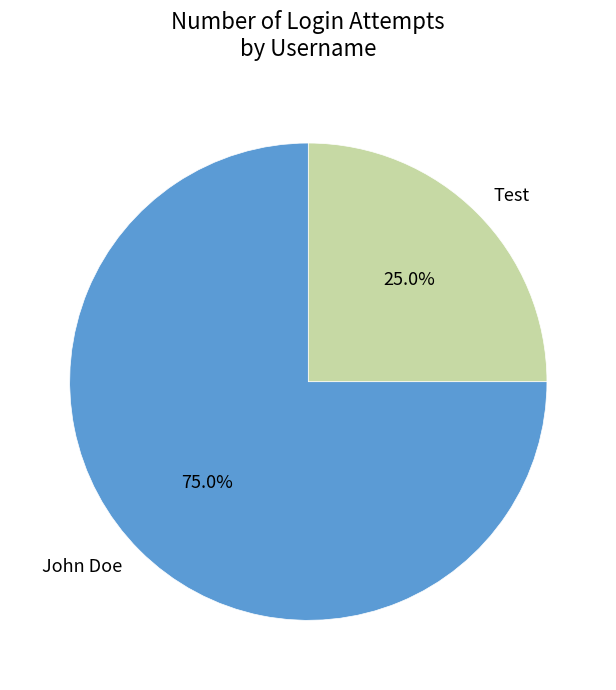

Does John Doe represent more than half of the total?

Yes